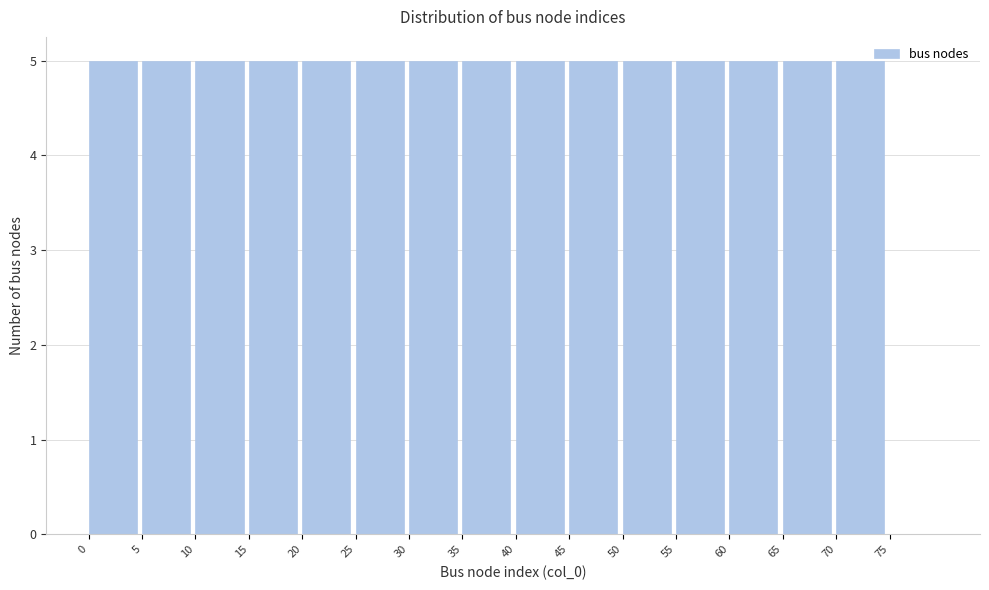

Reading left to right, transcribe this chart: for each bar, give the range it covers on the x-axis and its height. The values are not printed on the chart, so give them approximately, as read against the axis.

0 to 5: 5
5 to 10: 5
10 to 15: 5
15 to 20: 5
20 to 25: 5
25 to 30: 5
30 to 35: 5
35 to 40: 5
40 to 45: 5
45 to 50: 5
50 to 55: 5
55 to 60: 5
60 to 65: 5
65 to 70: 5
70 to 75: 5
75 to 80: 0